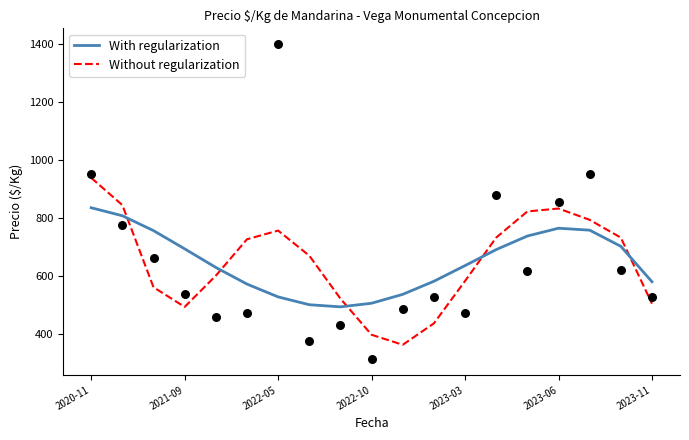

At which category is the sum across all series the highest?

2020-11